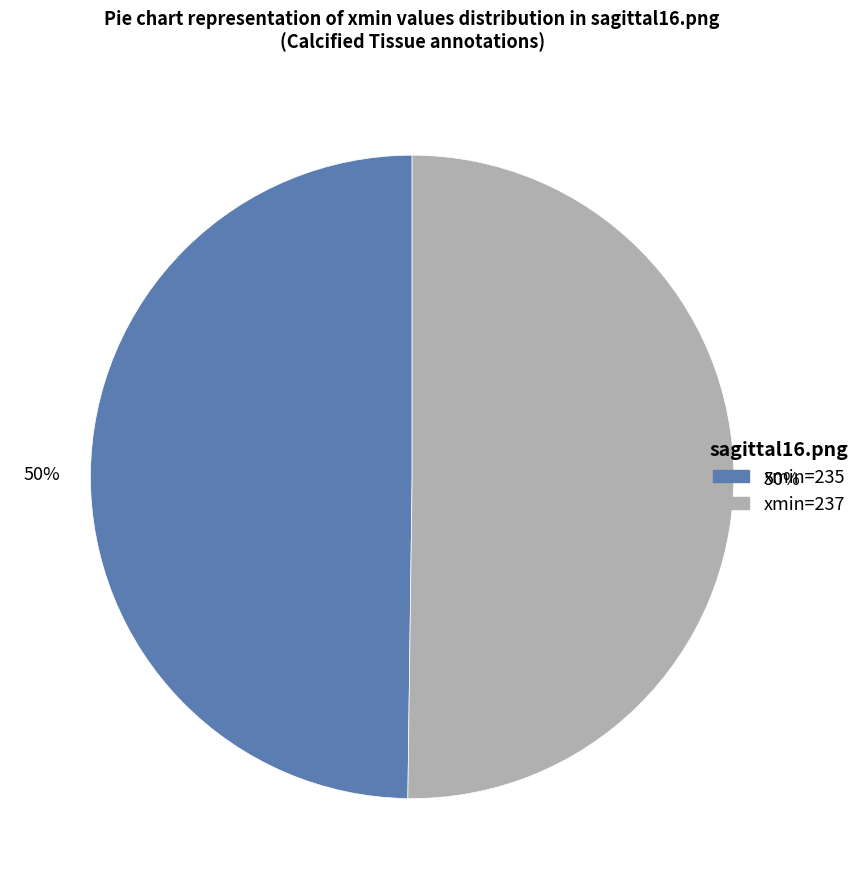

To the nearest percent, what is the average slice percentage?

50%